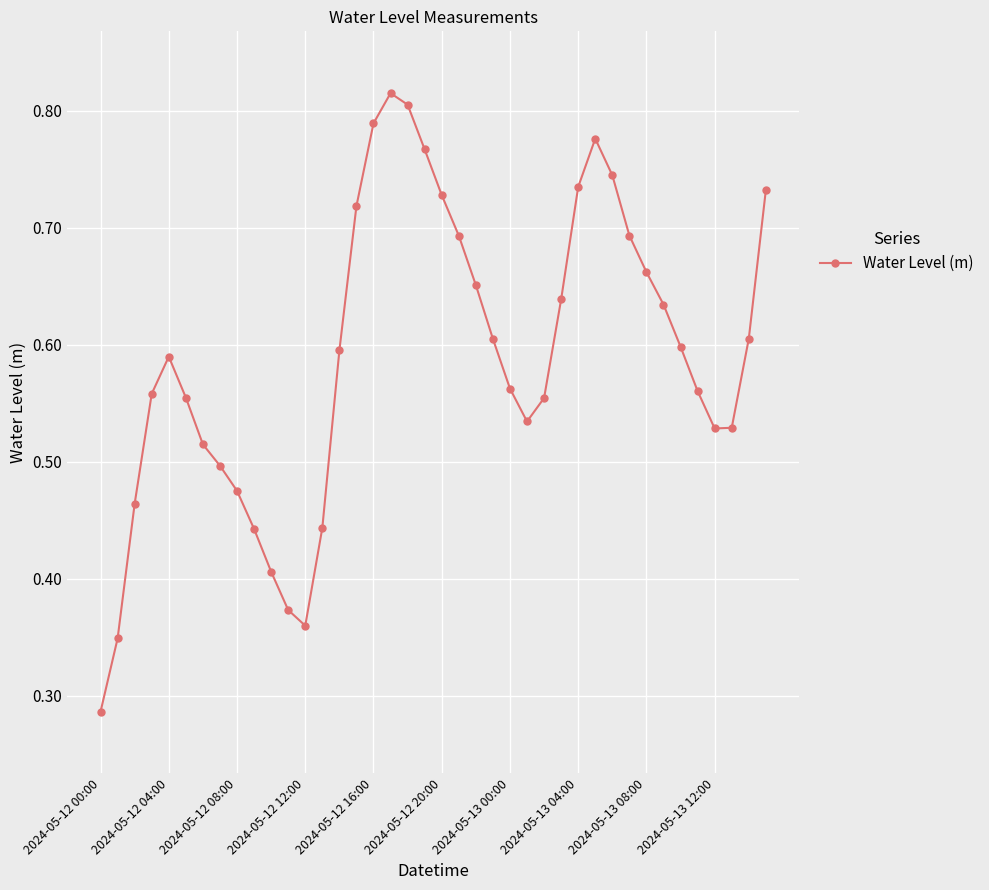

How many points are higher than both their immediate neighbors (excluding endpoints)?

3